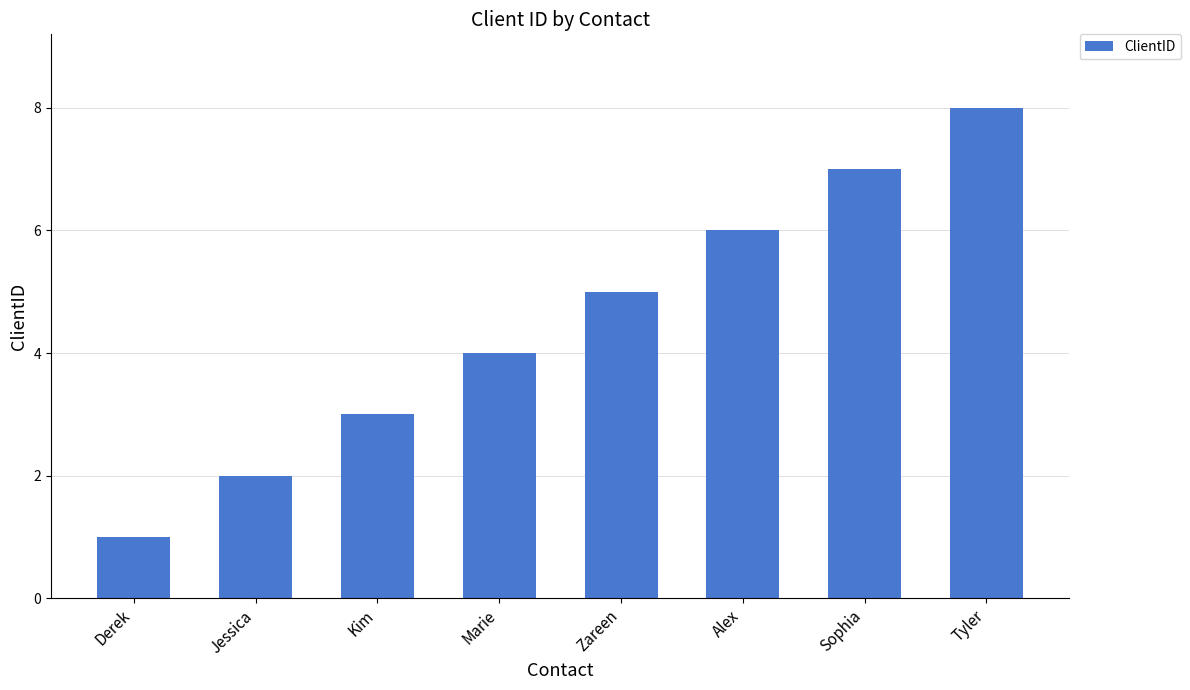

What is the maximum value shown in the chart?

8